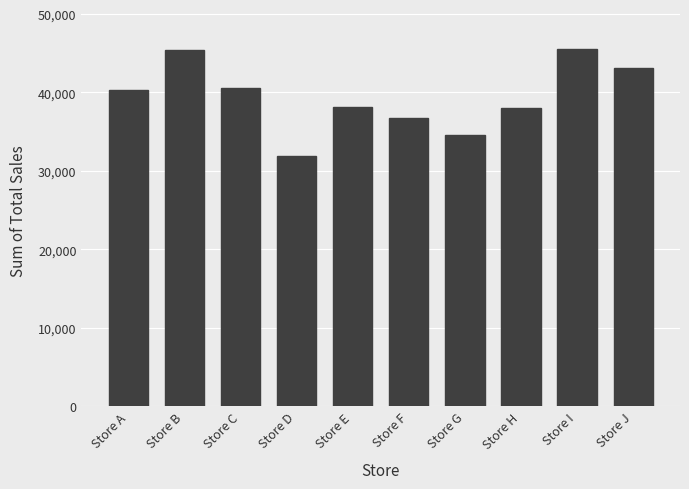

Which label corresponds to the smallest value in the chart?

Store D